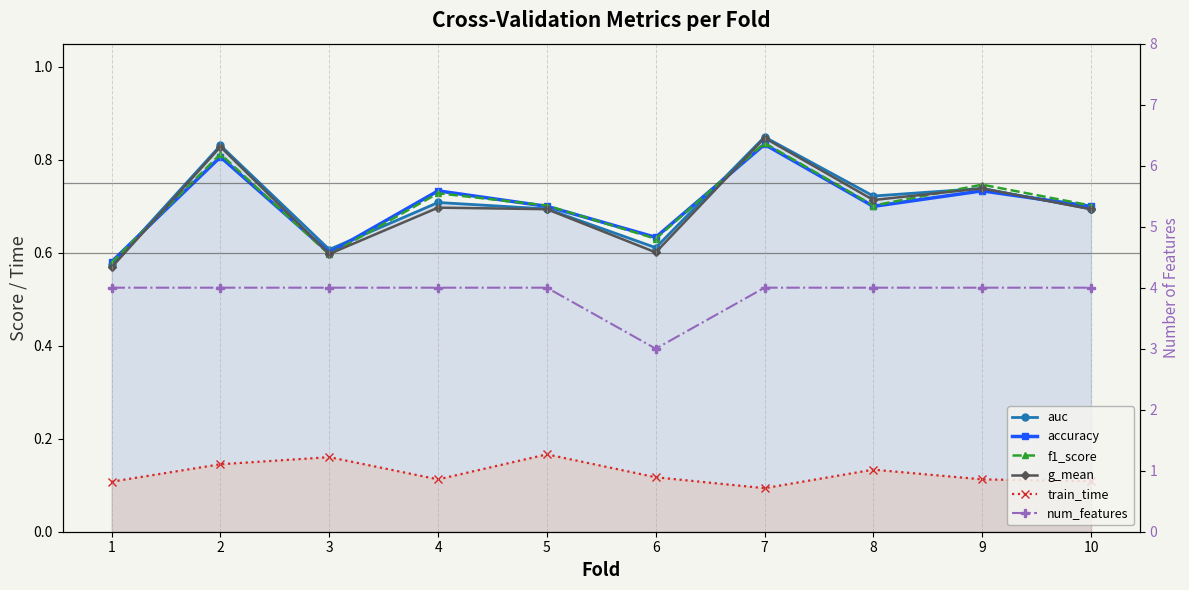

How many interior local peaks does the train_time series have?

3